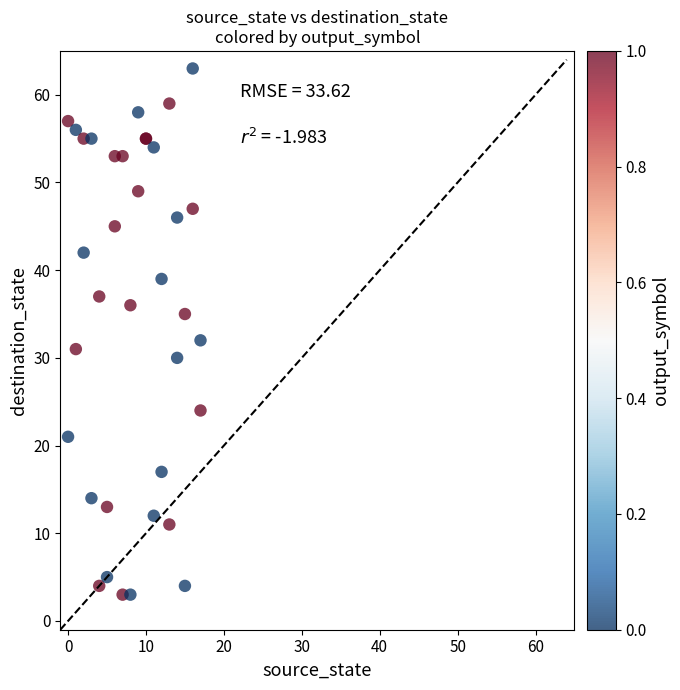

What Y value in the scatter plot is closest to 33?

32